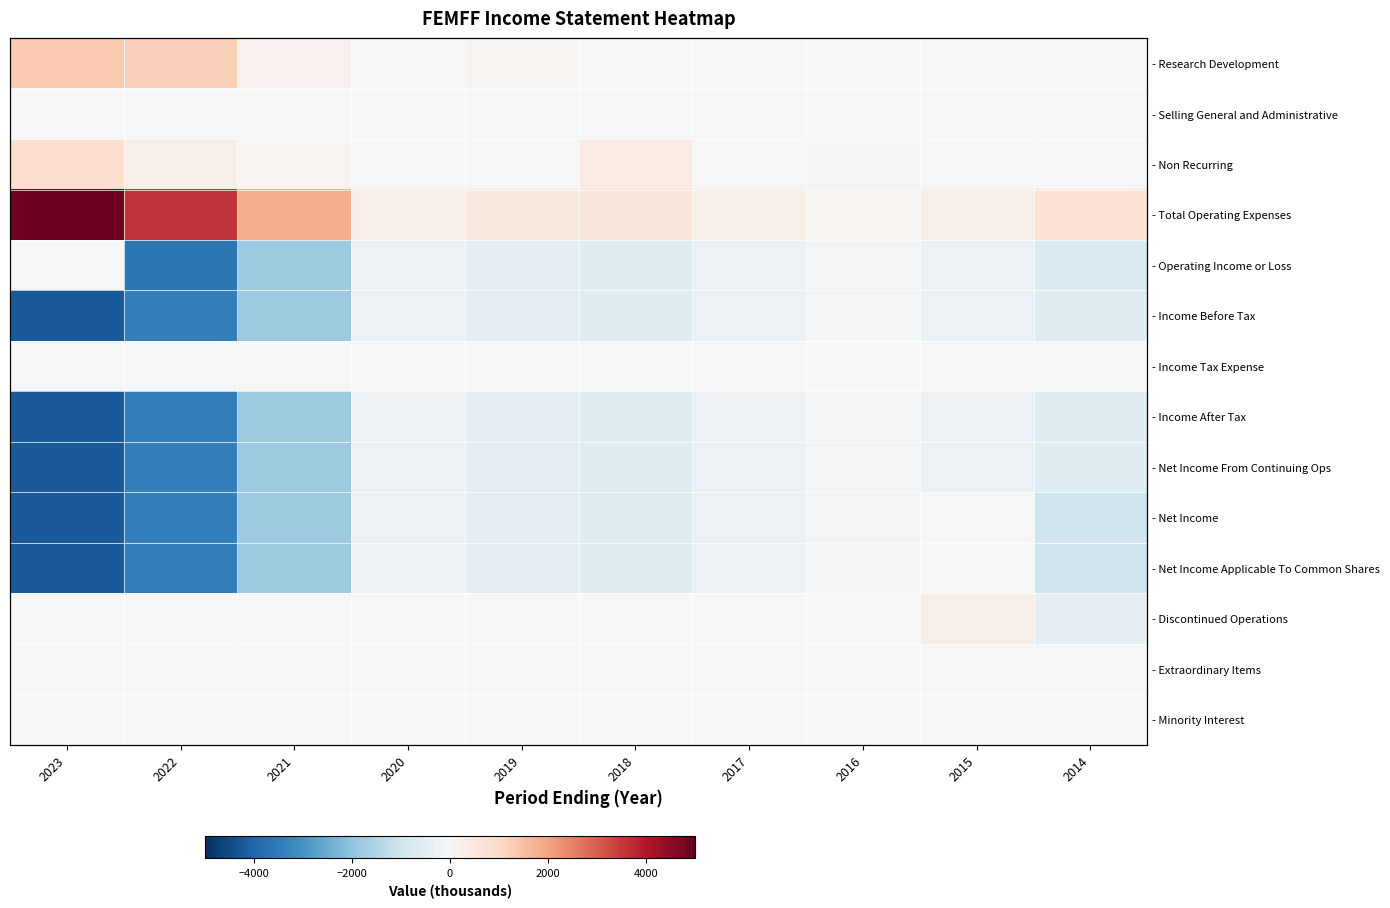

Count the number of categories in the chart.

10